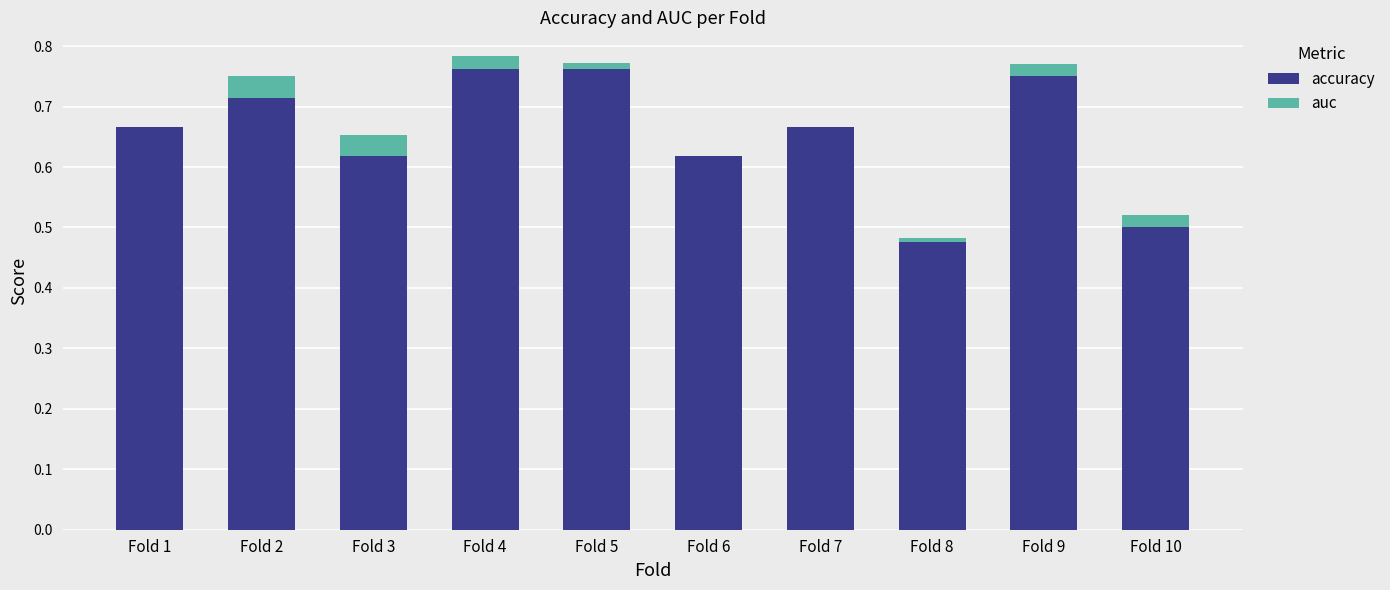

What are all the series names shown in the legend?

accuracy, auc